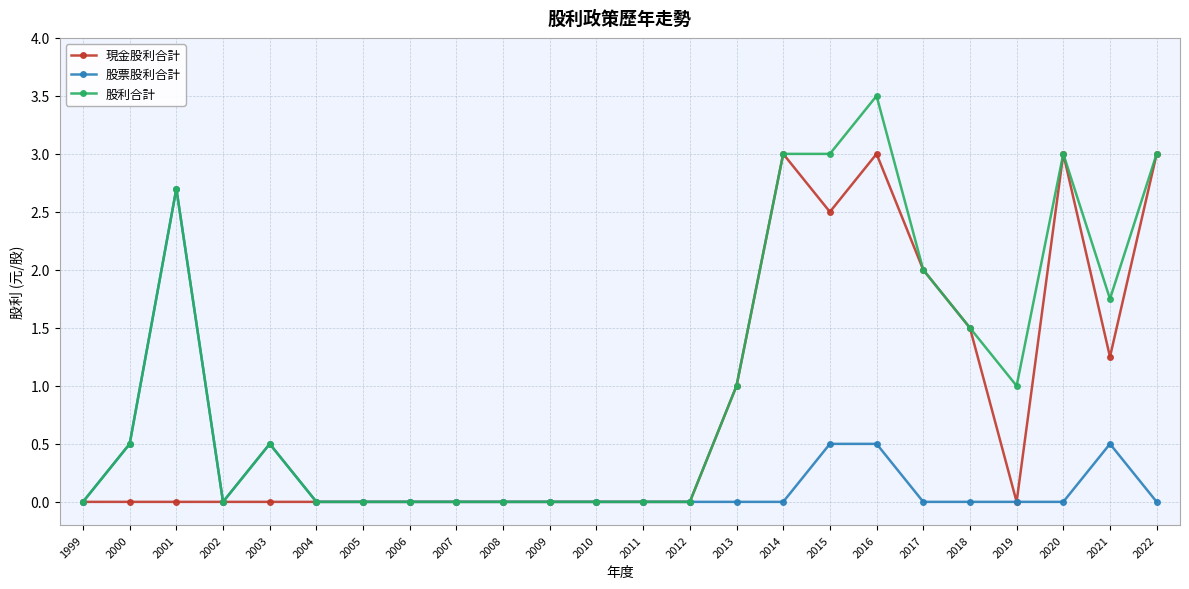

Which series changed the most between 2001 and 2016?

現金股利合計